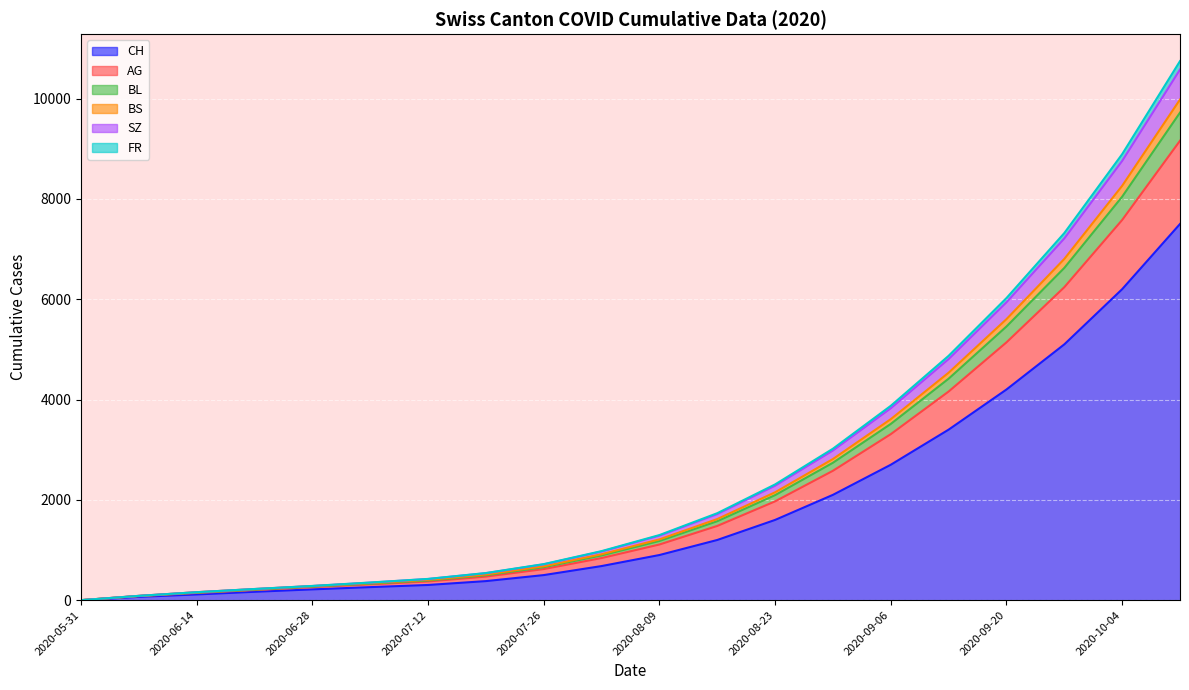

What is the difference between the maximum and second lowest values in the CH series?

7434